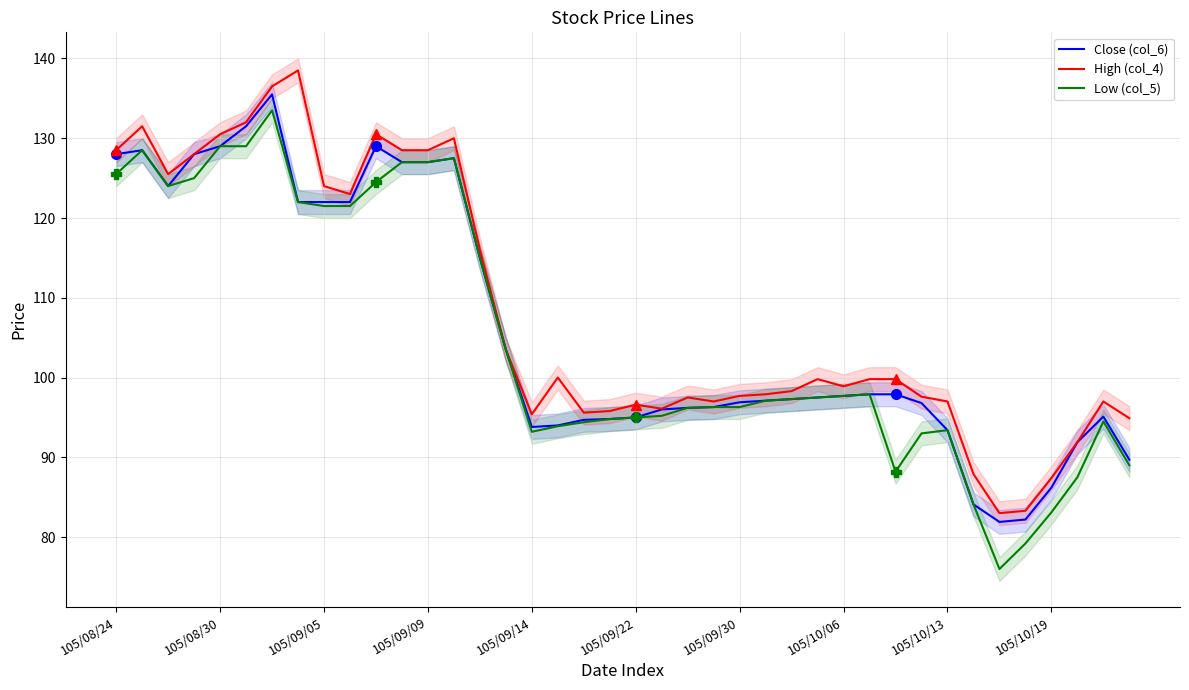

What is the greatest value displayed?

138.5